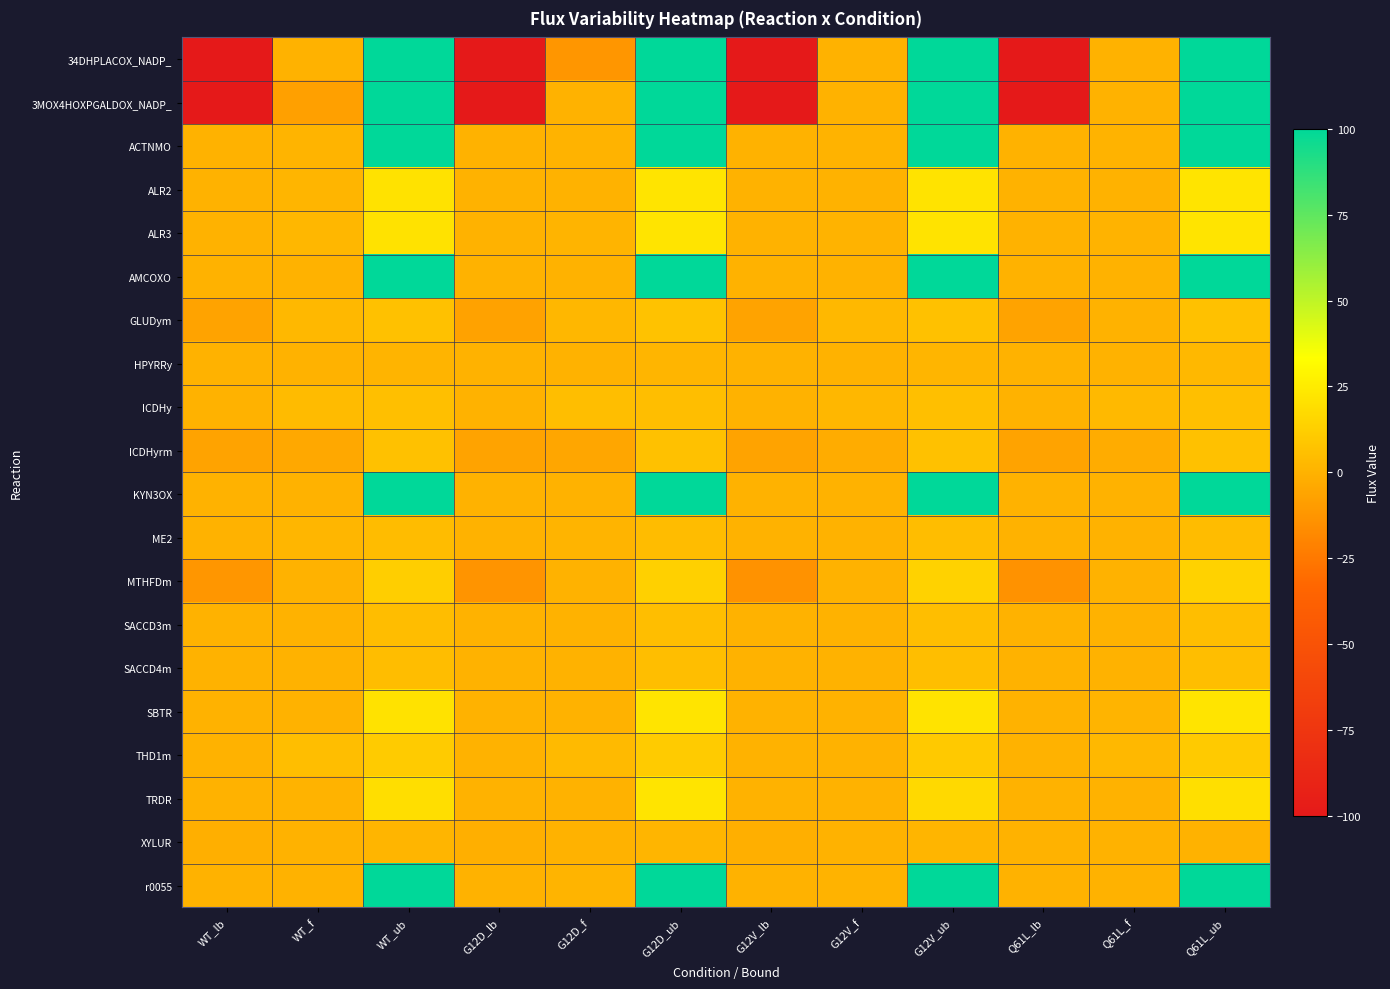

At which category does the chart reach its peak across all series?

WT_ub